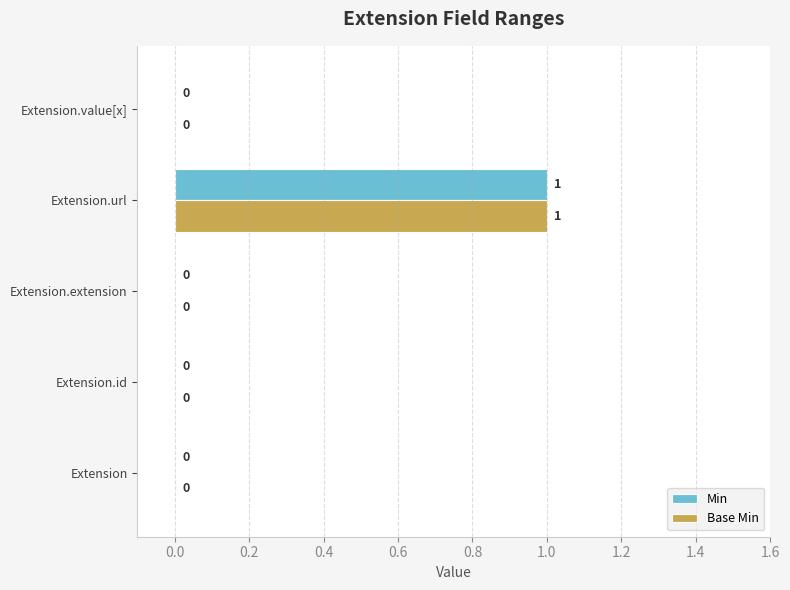

At which category is the sum across all series the highest?

Extension.url